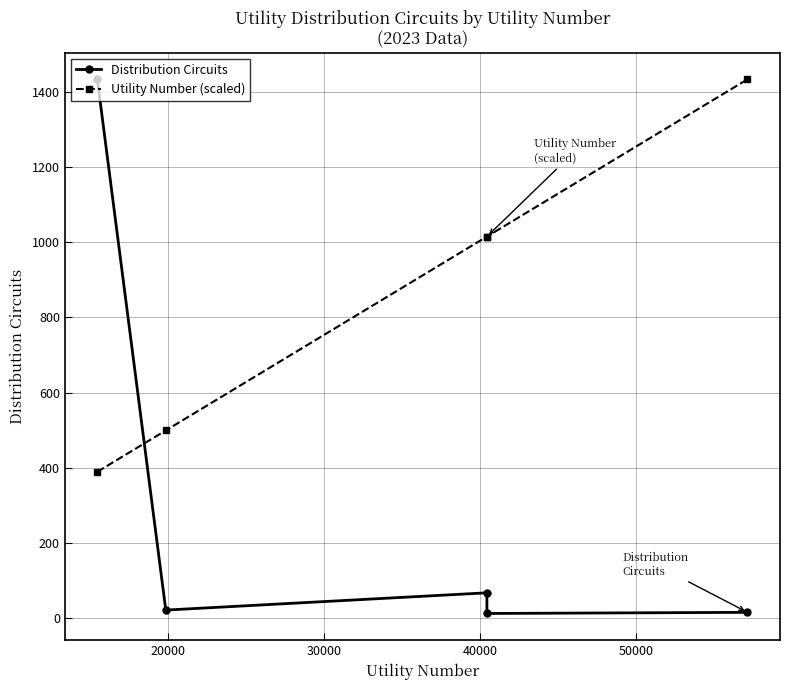

At how many categories does at least one series exceed 745?

4